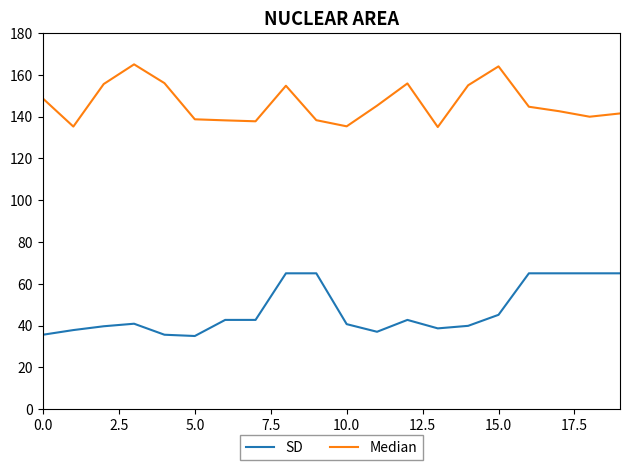

What is the lowest value of the Median series?

135.0